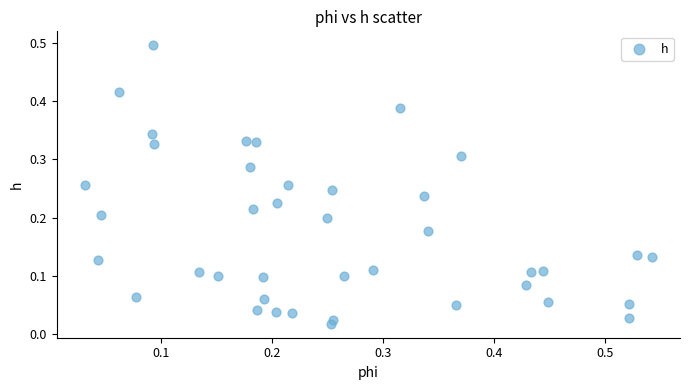

What is the range of Y values (max minus min)?

0.5